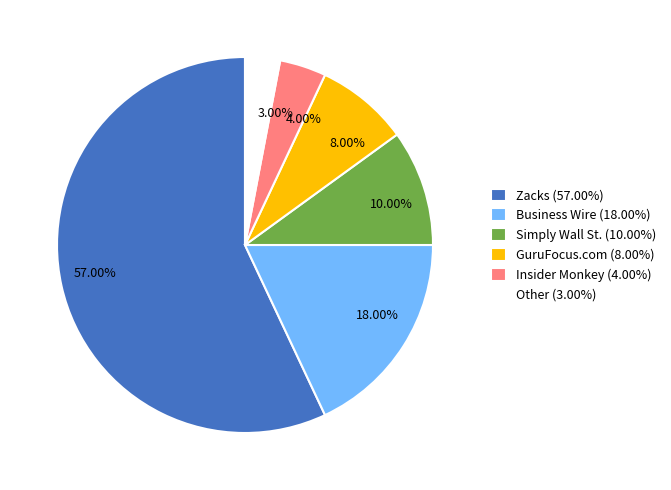

Which category has the smallest portion of the pie?

Other